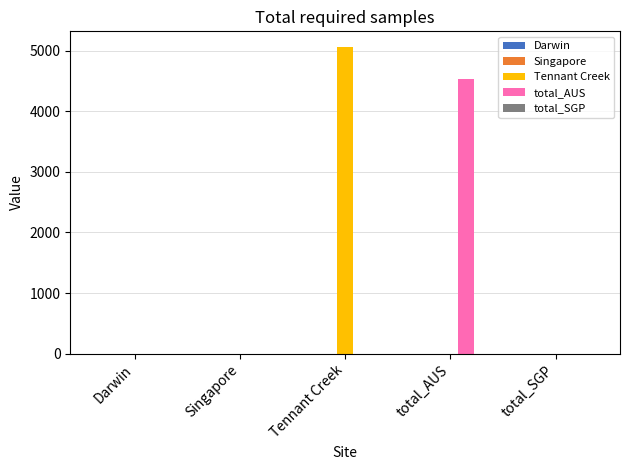

At which label does total_AUS reach its peak?

total_AUS